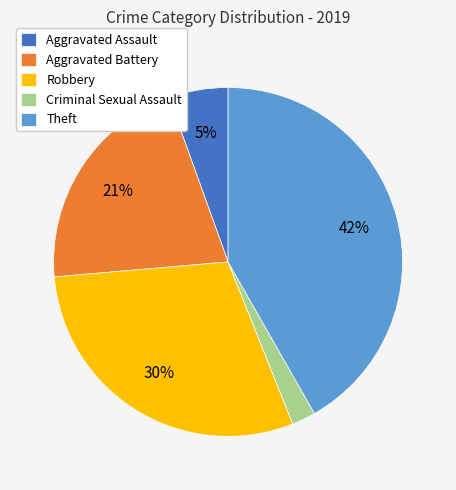

How many slices are in this pie chart?

5